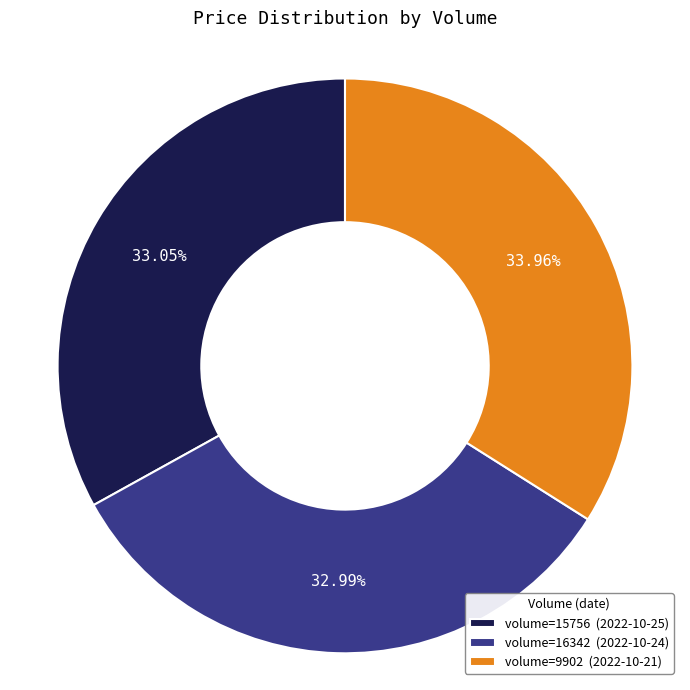

What is the ratio of the value at volume=15756 (2022-10-25) to the value at volume=16342 (2022-10-24)?

1.0